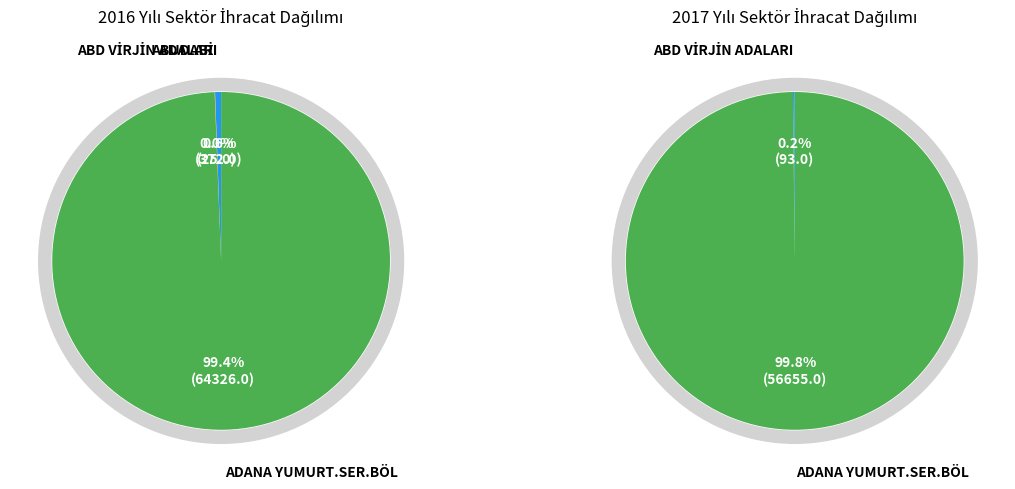

How many segments does this pie chart have?

3